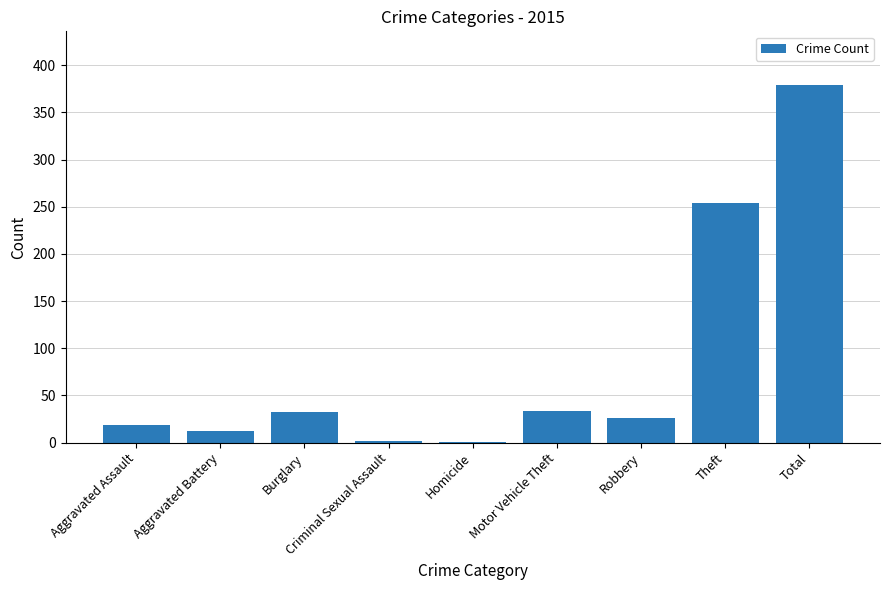

Approximately how many times larger is the value at Total compared to Motor Vehicle Theft?

11.5